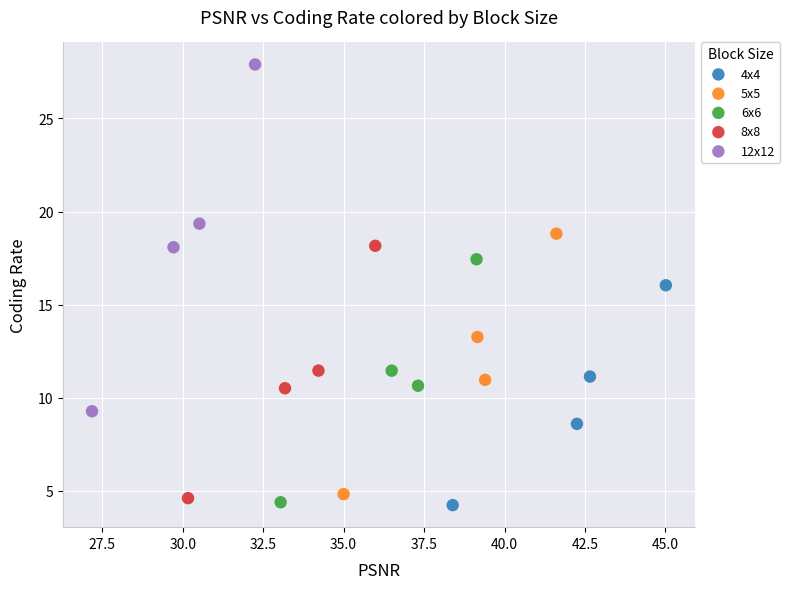

Which series reaches the maximum Y coordinate?

12x12